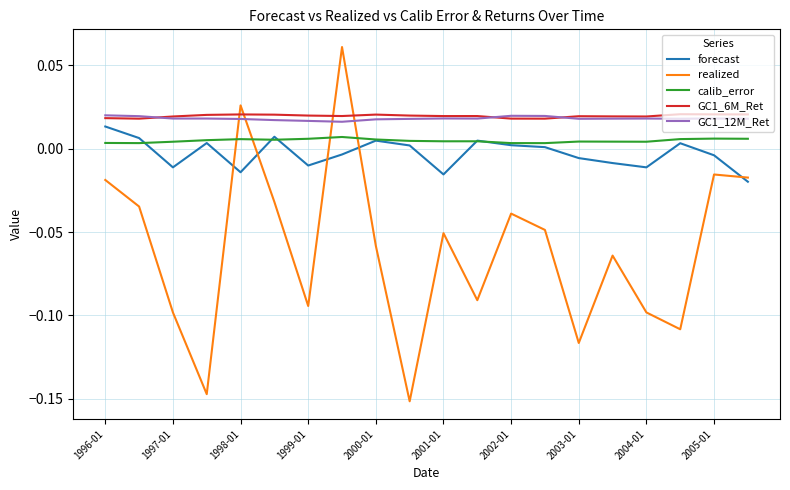

True or false: calib_error and realized cross at least once.

True